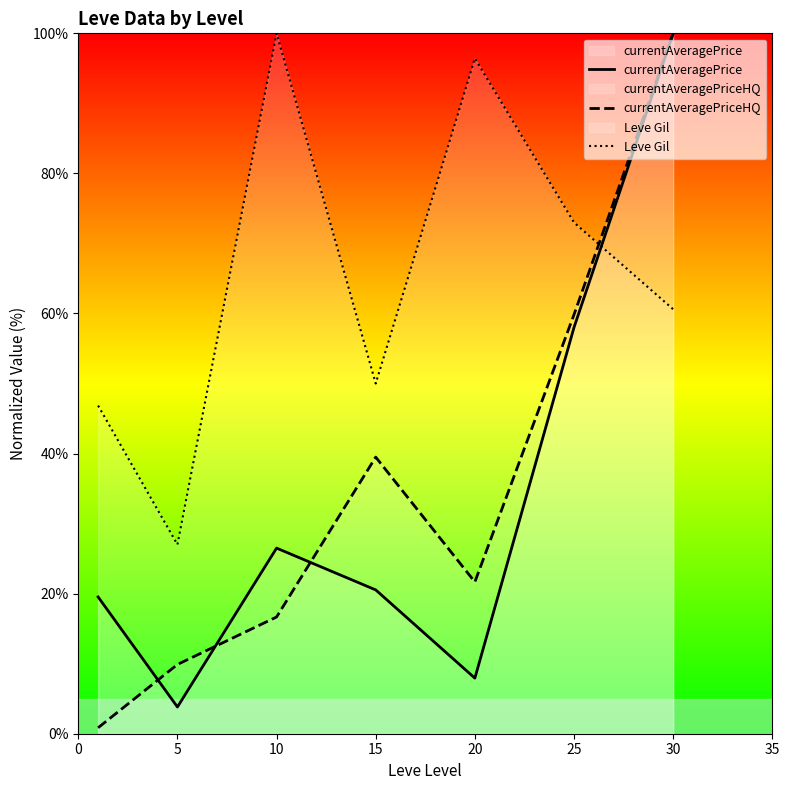

At which category does currentAveragePrice reach its first local valley?

5